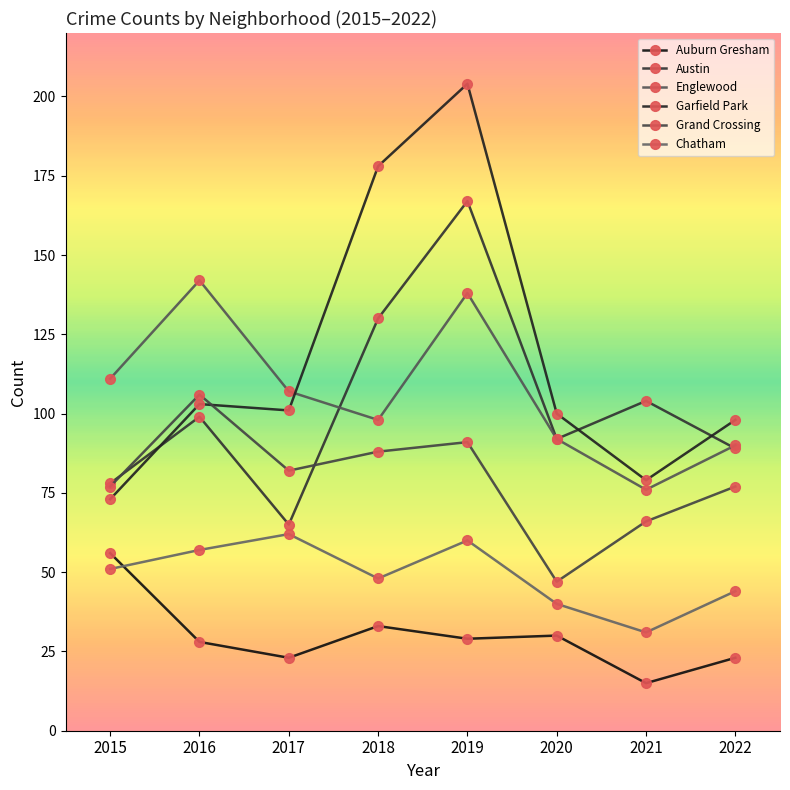

Reading left to right, transcribe all the data shown in this chart.

Auburn Gresham: 56	28	23	33	29	30	15	23
Austin: 78	99	65	130	167	92	104	89
Englewood: 111	142	107	98	138	92	76	90
Garfield Park: 73	103	101	178	204	100	79	98
Grand Crossing: 77	106	82	88	91	47	66	77
Chatham: 51	57	62	48	60	40	31	44